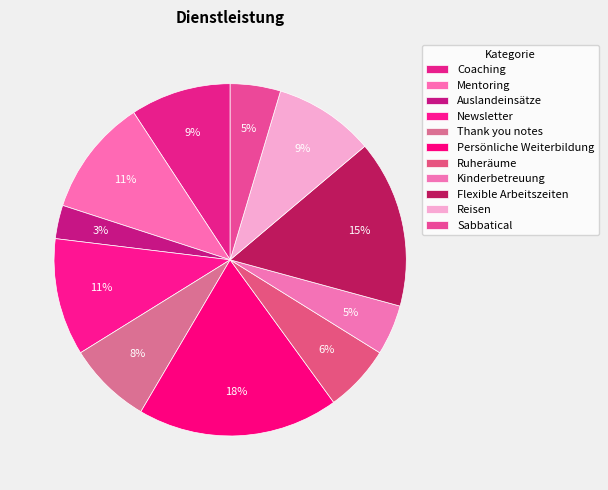

To the nearest percent, what is the combined percentage of Auslandeinsätze and Coaching?

12%